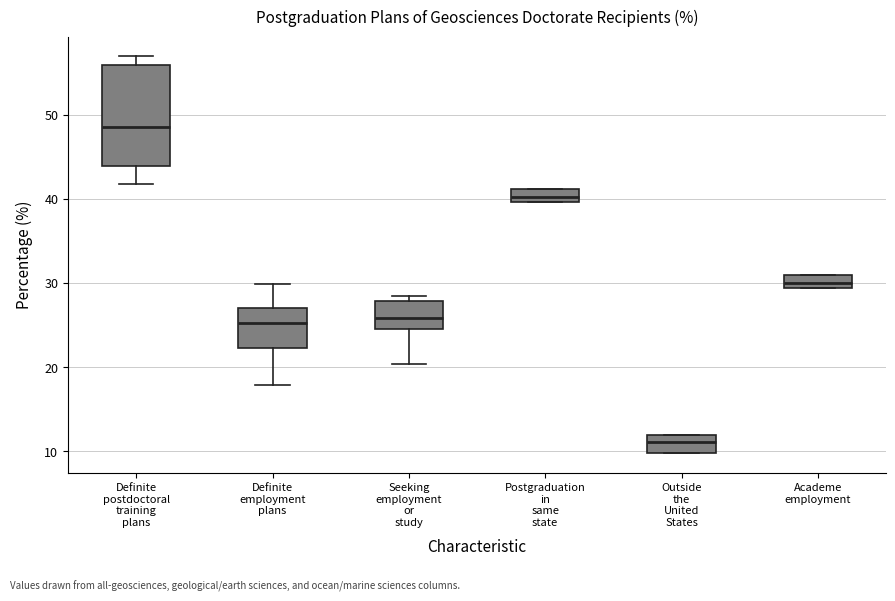

Reading left to right, transcribe this box plot: for each box, give where its median line is, the range the box spans, and where its two whiskers end, as read against the y-axis. The values are not printed on the chart, so give them approximately, as read against the axis.

Definite postdoctoral training plans: median 49, box 44 to 56, whiskers 42 to 57
Definite employment plans: median 25, box 22 to 27, whiskers 18 to 30
Seeking employment or study: median 26, box 25 to 28, whiskers 20 to 29
Postgraduation in same state: median 40 (inside the box), box 40 to 41, whiskers 40 to 41
Outside the United States: median 11, box 10 to 12, whiskers 10 to 12
Academe employment: median 30, box 29 to 31, whiskers 29 to 31